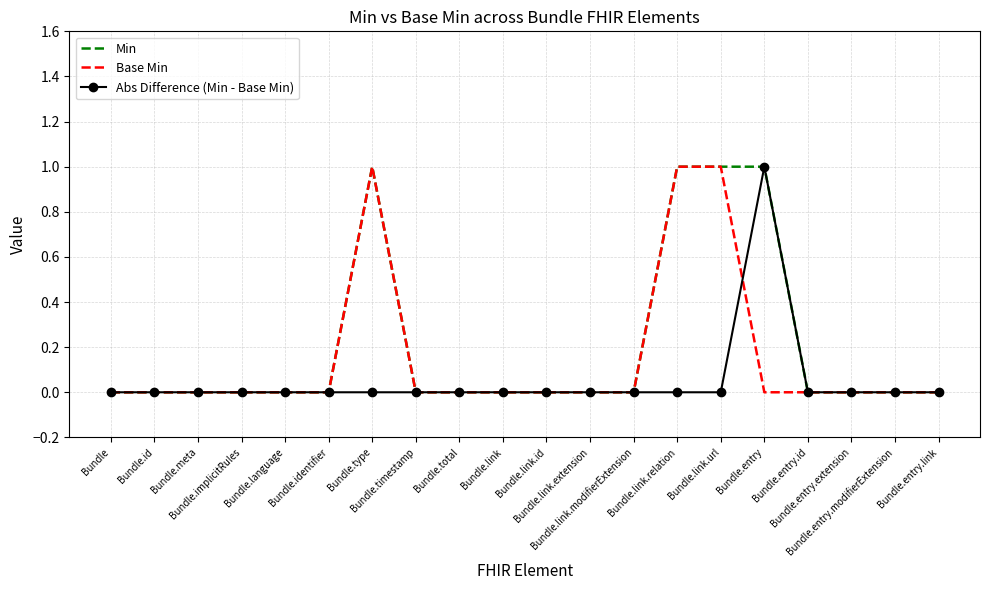

List the series in order of their overall mean, lowest first.

Abs Difference (Min - Base Min), Base Min, Min